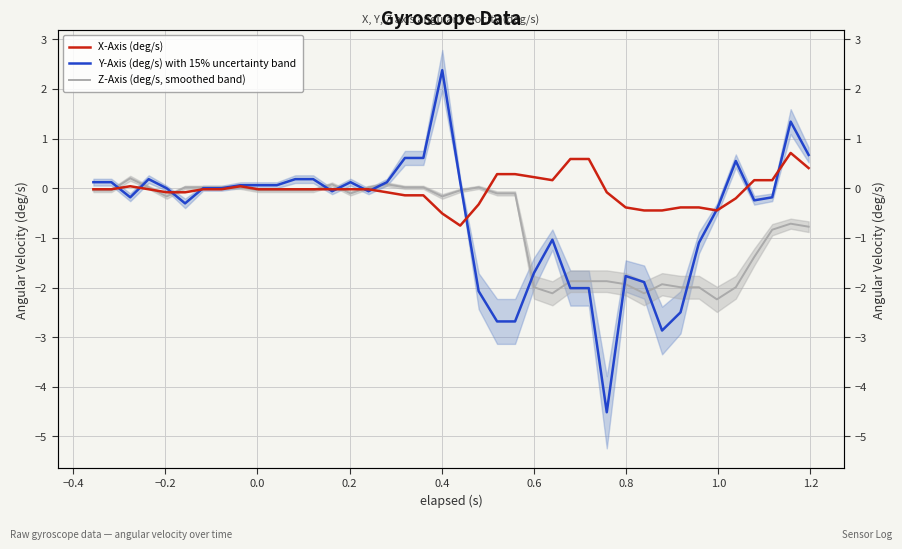

In Y-Axis (deg/s) with 15% uncertainty band, how many points are higher than both neighbors (excluding endpoints)?

7